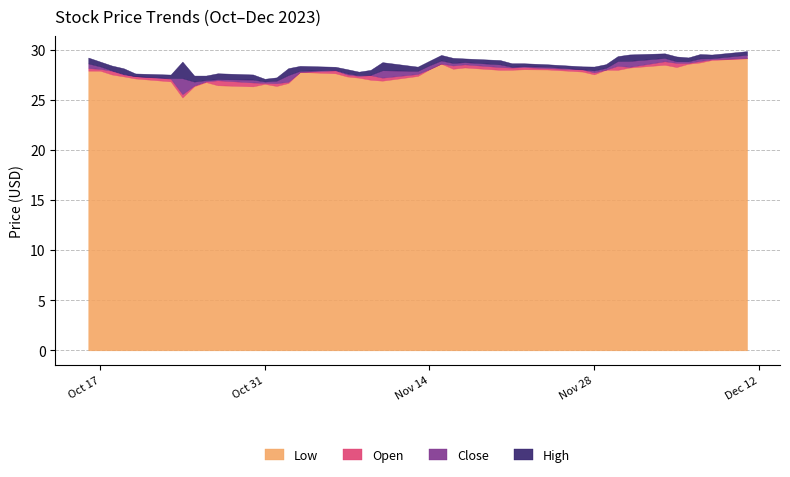

True or false: Open and Low cross at least once.

False